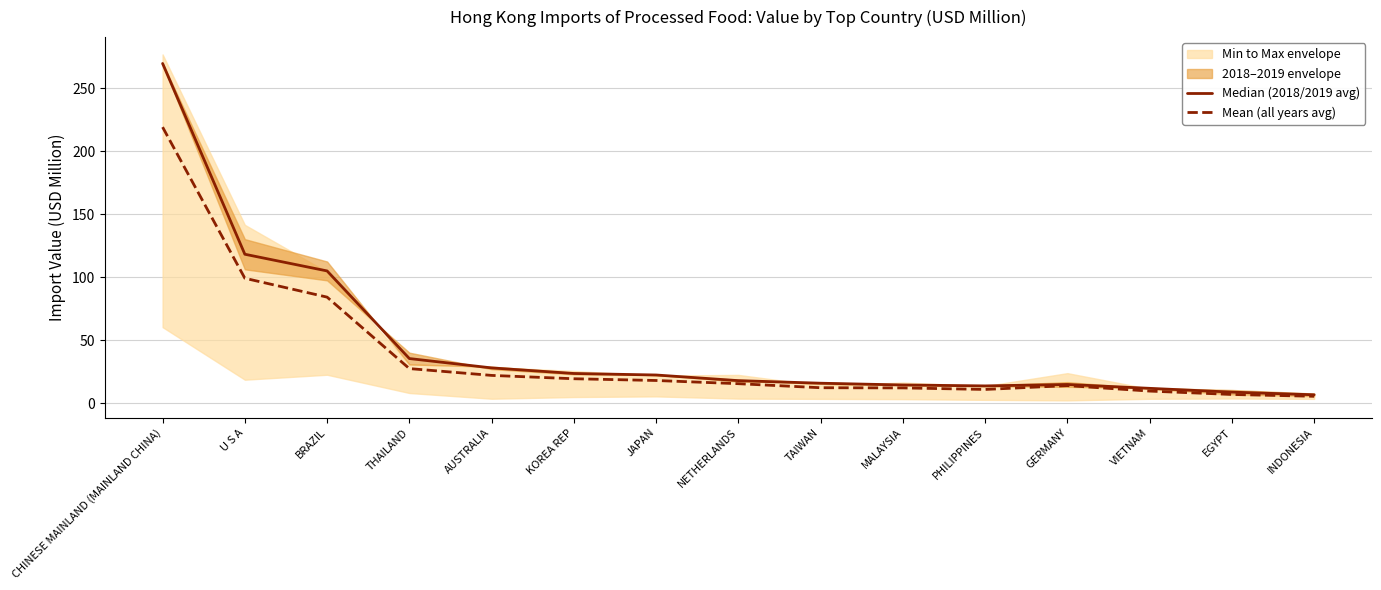

What is the value of the Median (2018/2019 avg) point at the 5th from the left?

28.1